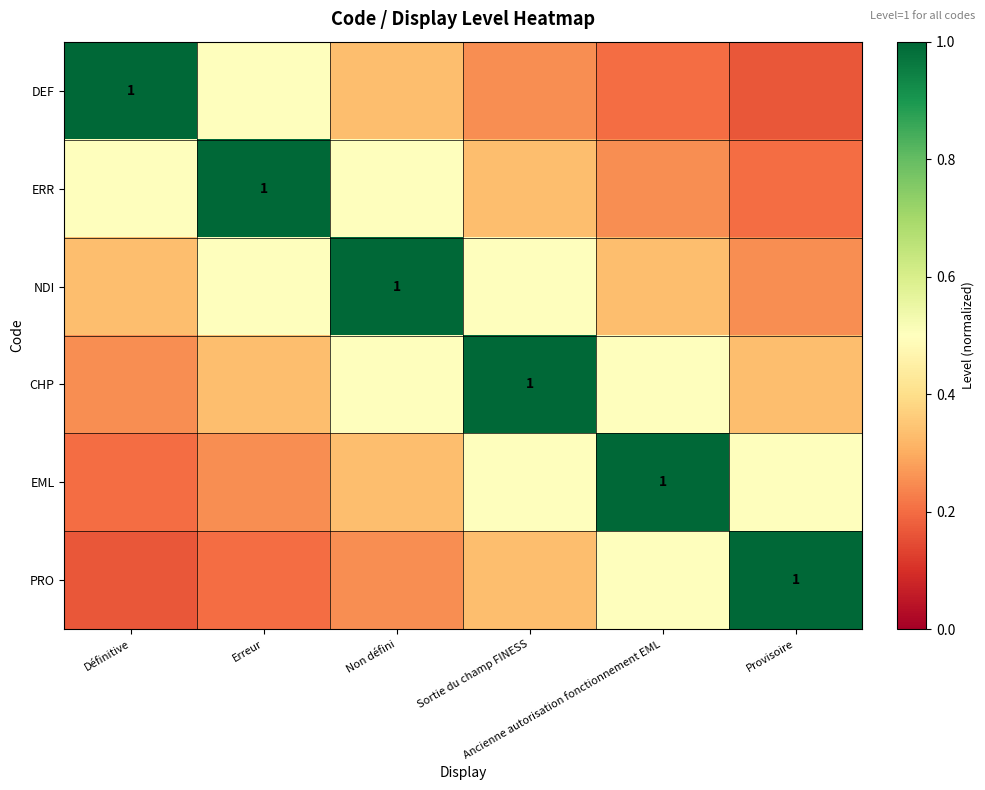

What is the sum of all NDI values?

2.9